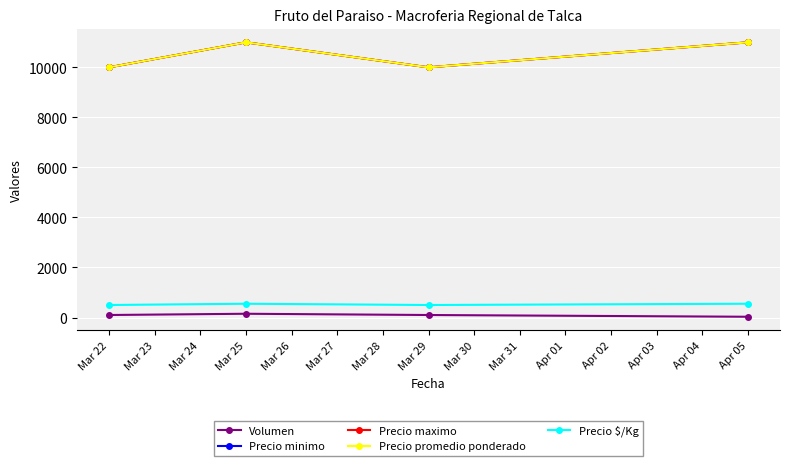

What is the difference between the second highest and second lowest values in the Precio promedio ponderado series?

1000